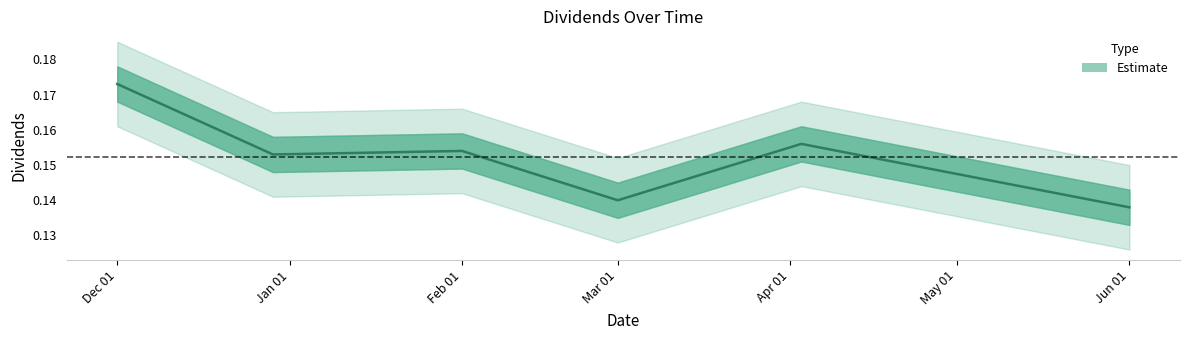

What is the greatest value displayed?

0.2